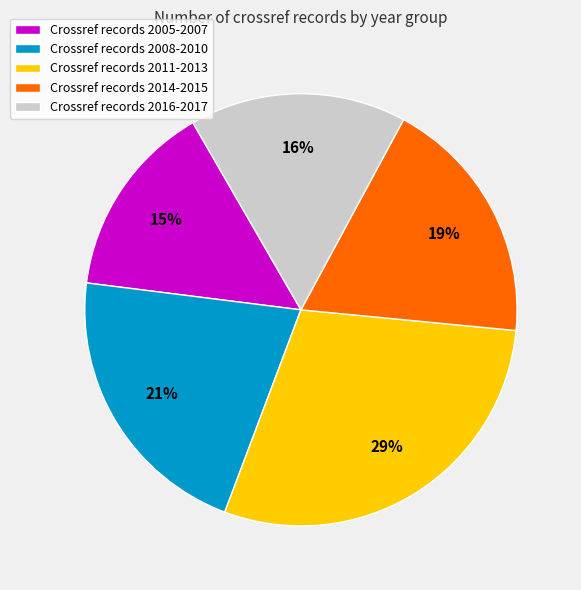

Does any single category account for the majority?

No